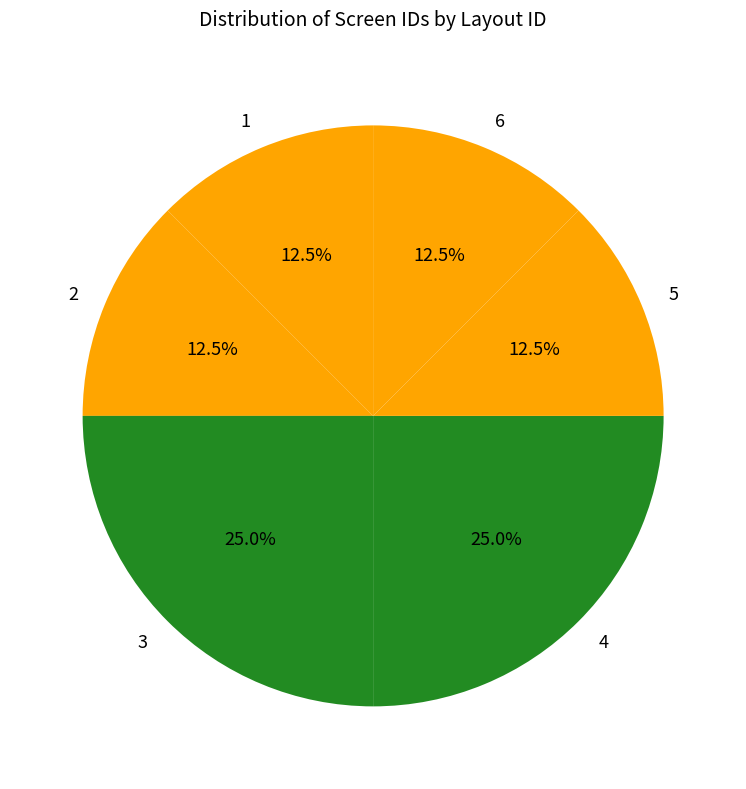

How many slices are in this pie chart?

6